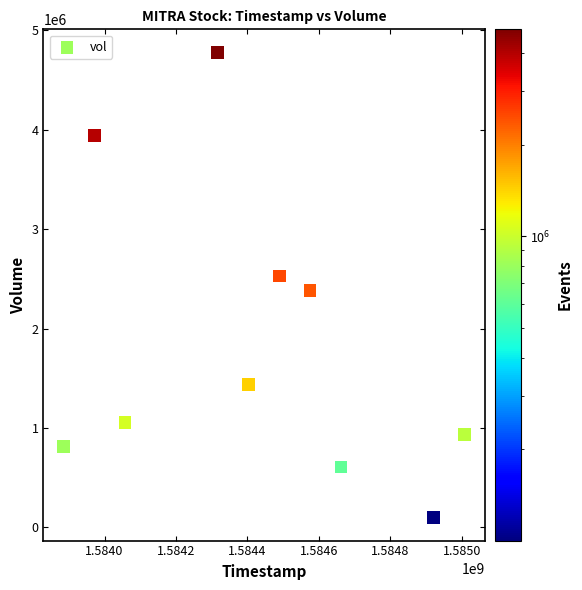

What is the average X value?

1584429120